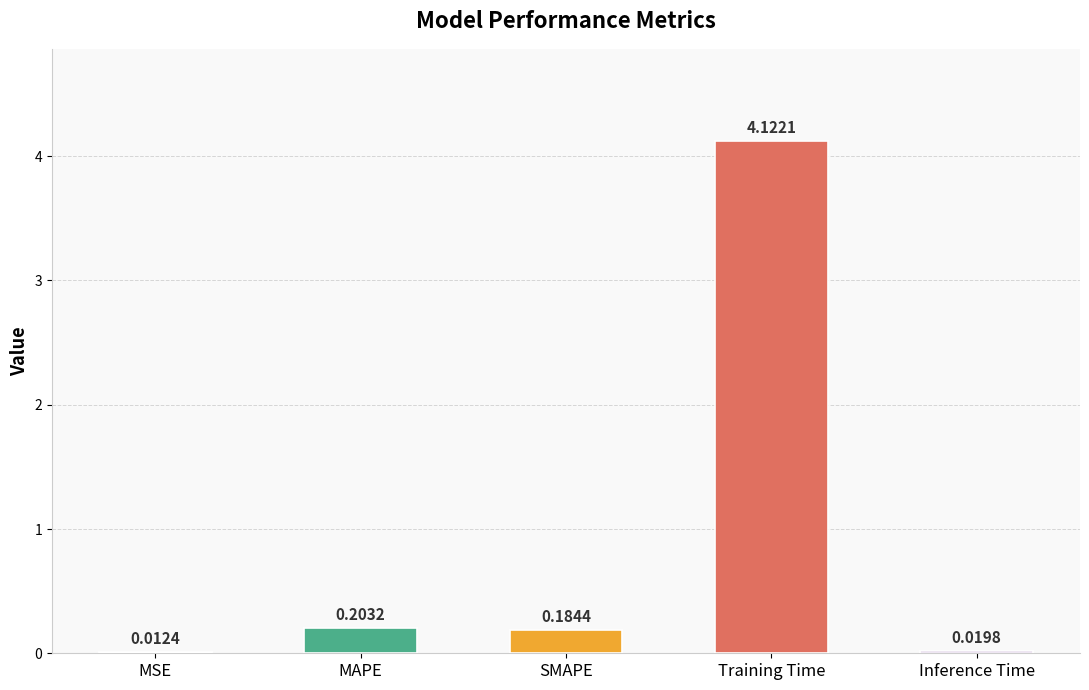

Which label corresponds to the largest value in the chart?

Training Time